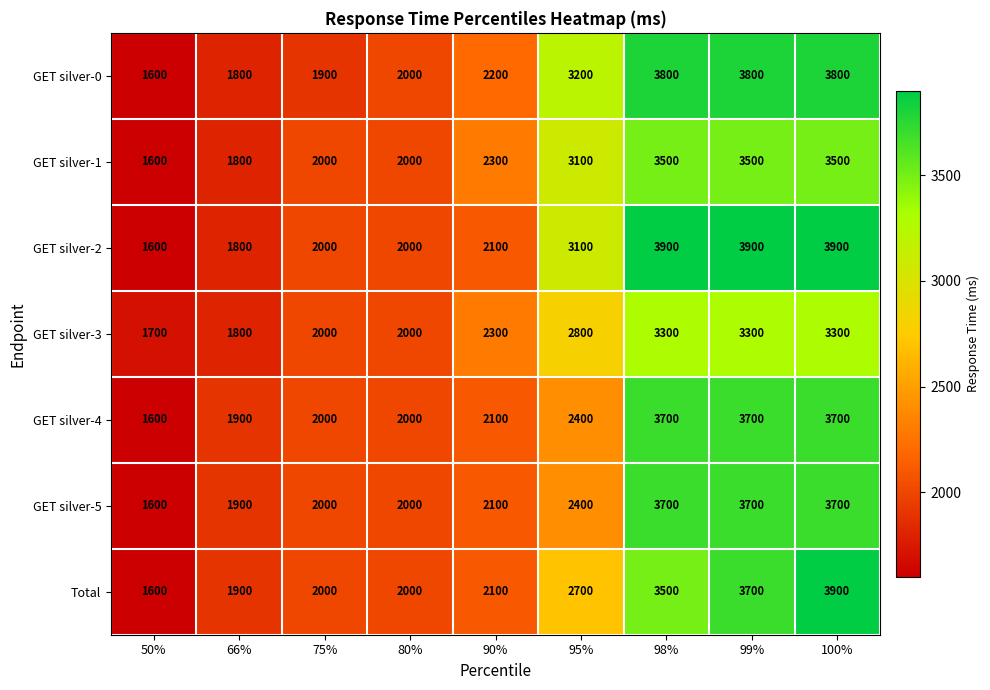

What is the total value across all series at 100%?

25800